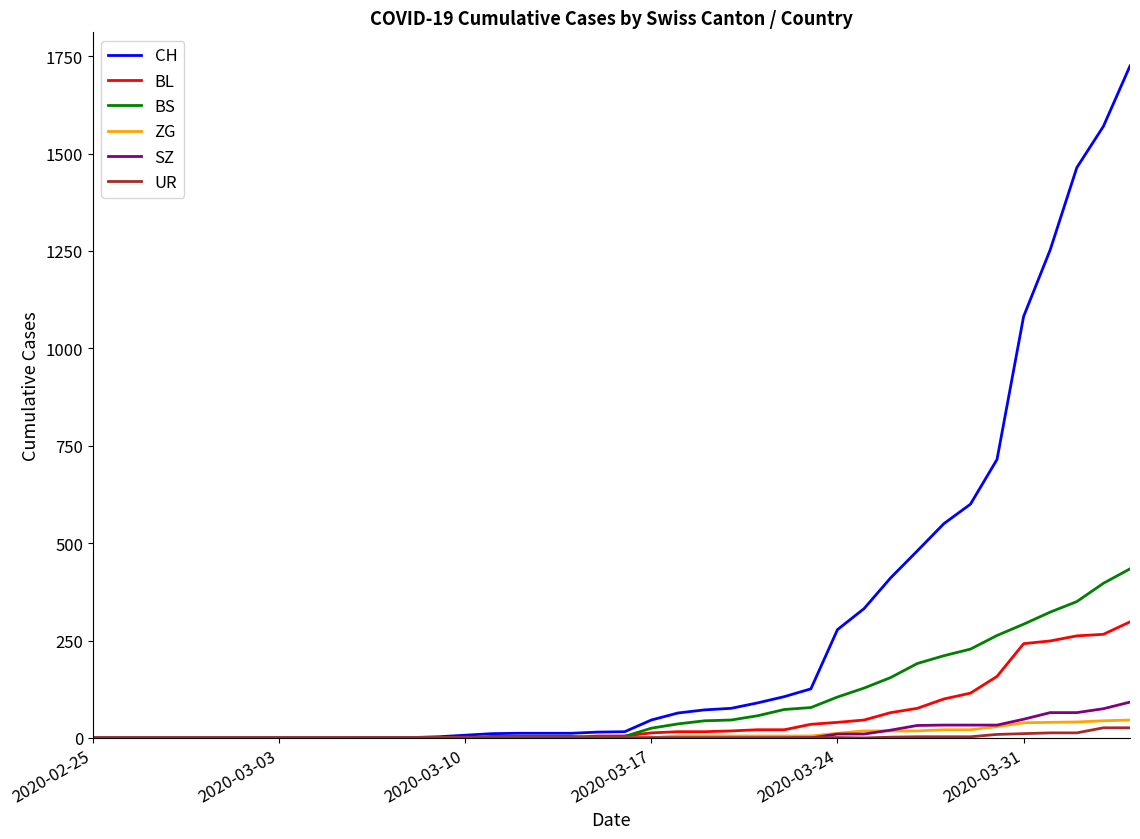

Which series has the largest range (max minus min)?

CH